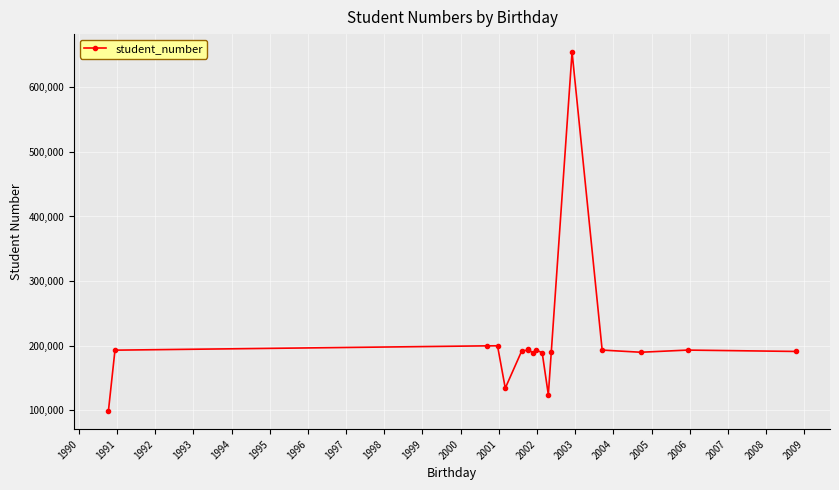

How many distinct data groups are displayed?

1